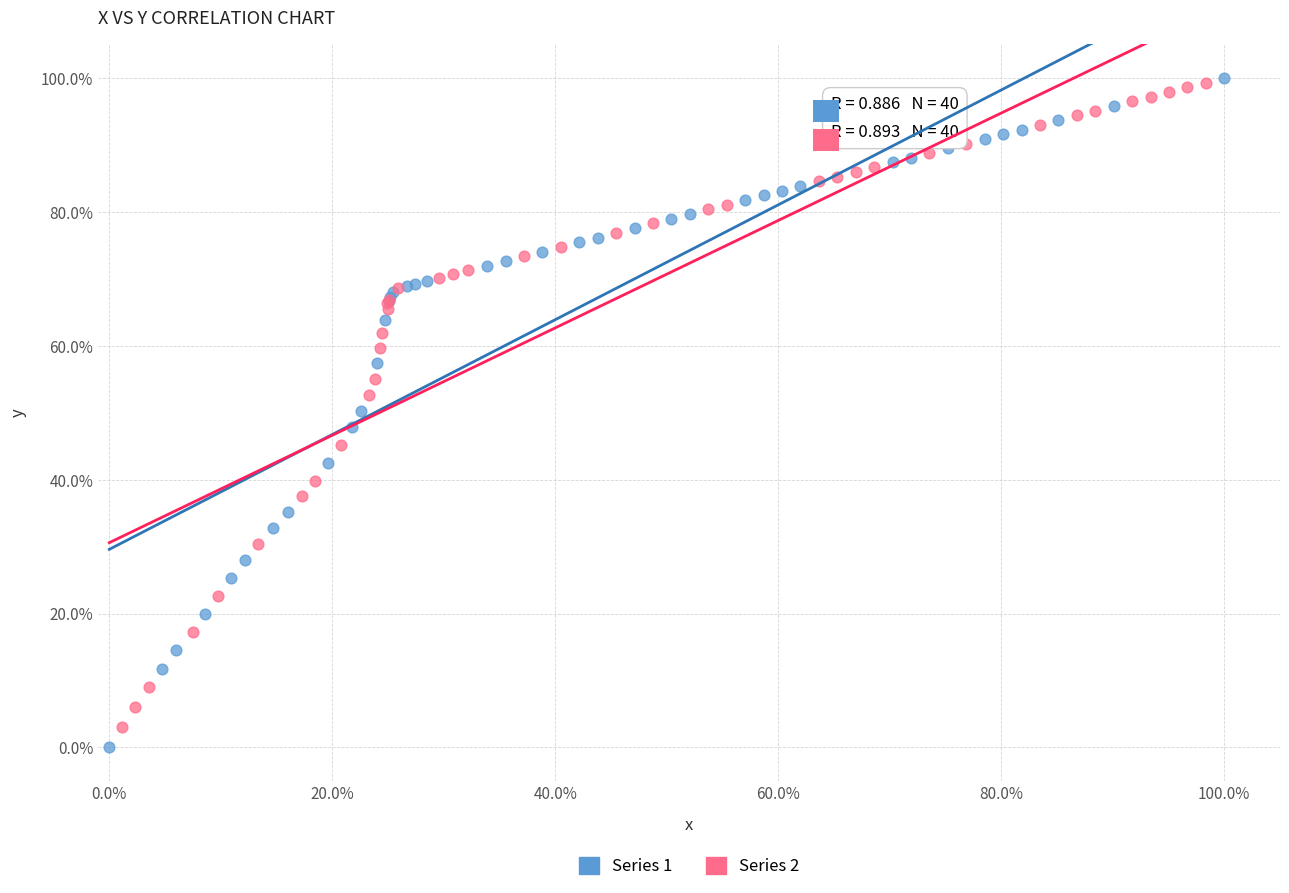

What are all the series names shown in the legend?

Series 1, Series 2